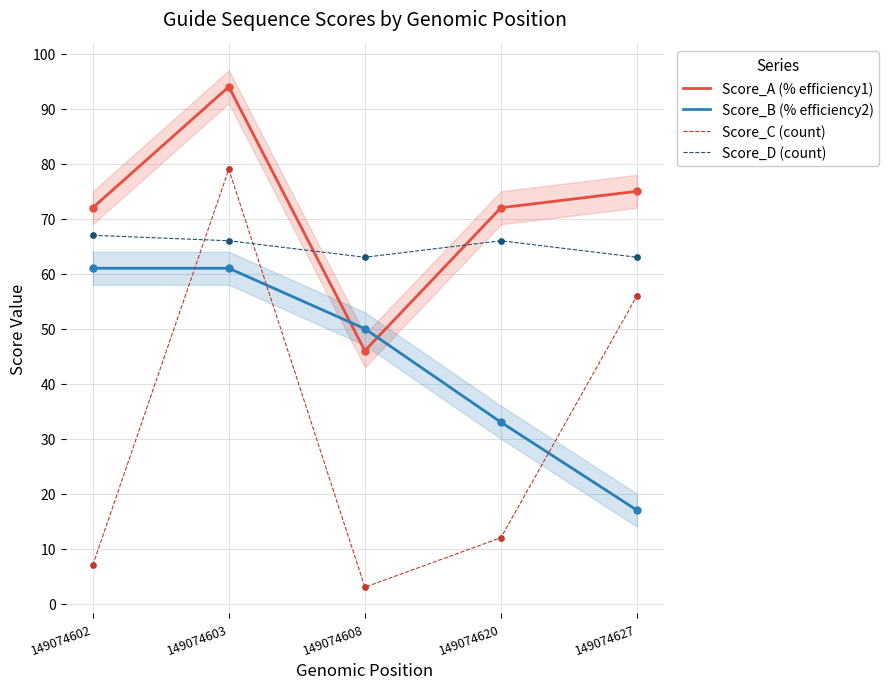

Which series contains the highest Y value?

Score_A (% efficiency1)